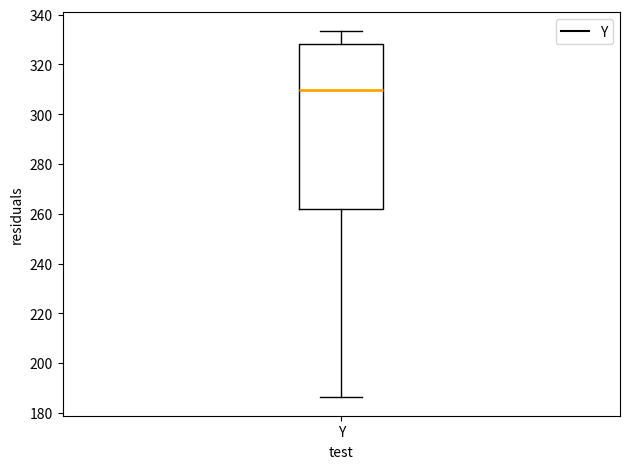

Transcribe this box plot: give where the median line is, the range the box spans, and where the two whiskers end, as read against the y-axis. The values are not printed on the chart, so give them approximately, as read against the axis.

median 310, box 262 to 328, whiskers 186 to 334